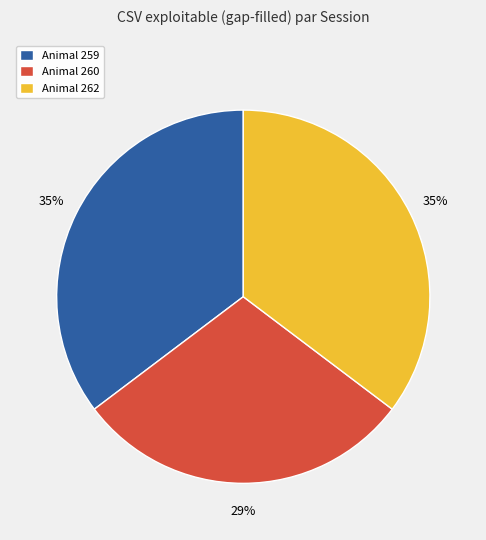

To the nearest percent, what is the average slice percentage?

33%